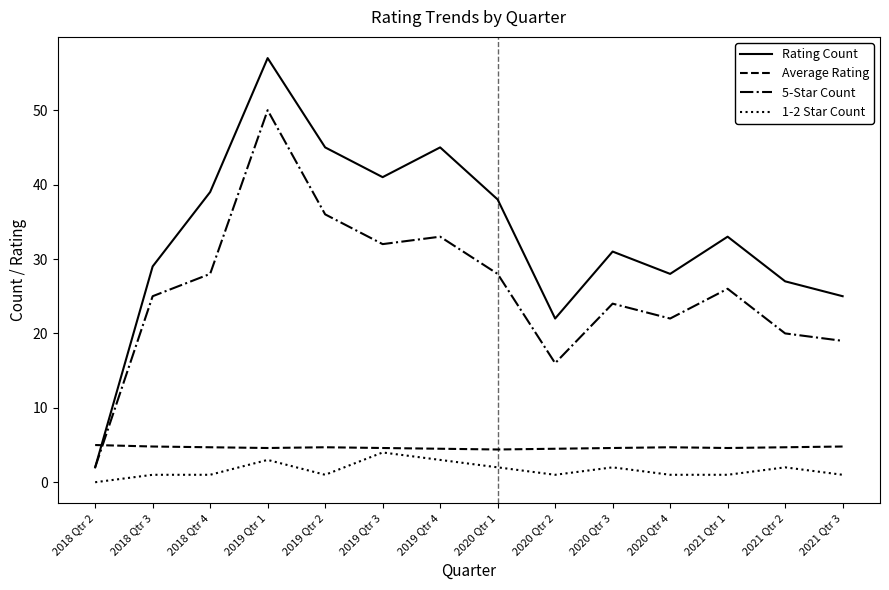

Is the value of Average Rating at 2019 Qtr 4 greater than the value of Rating Count at 2020 Qtr 2?

No